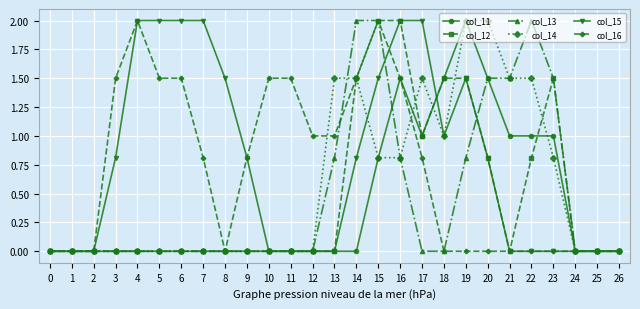

Which series has the largest total across all categories?

col_15